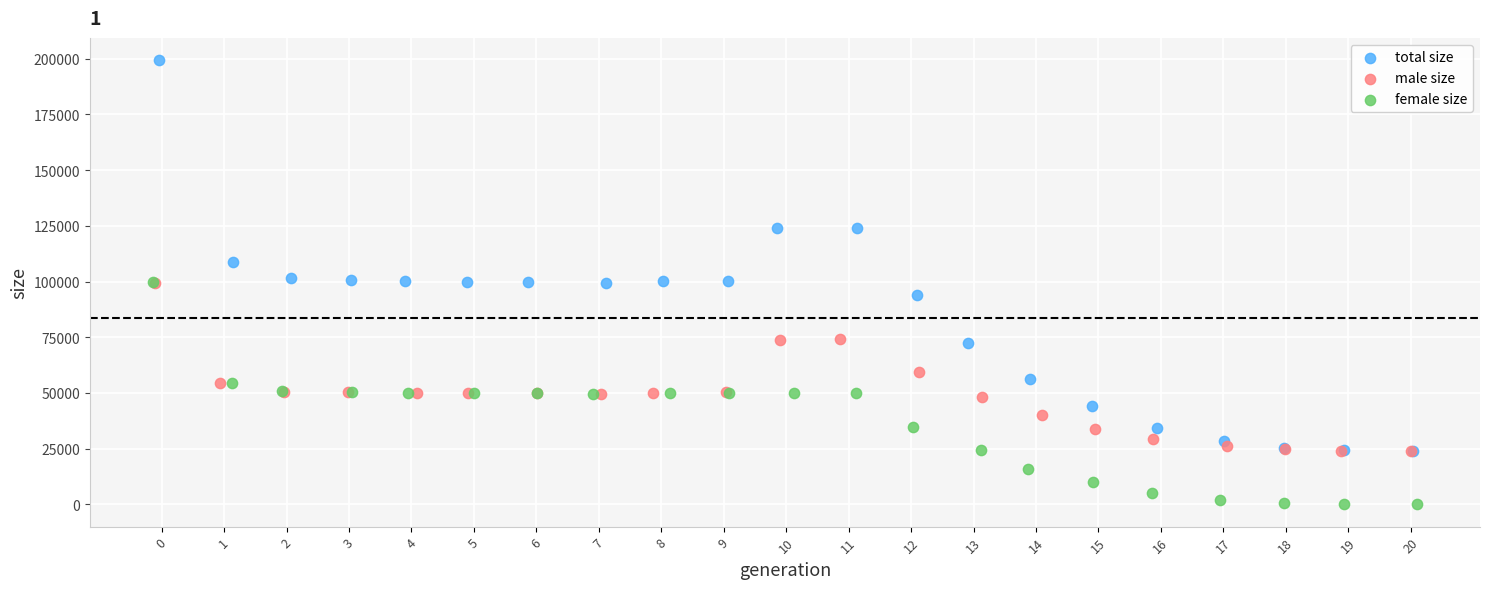

Which series contains the lowest Y value?

female size